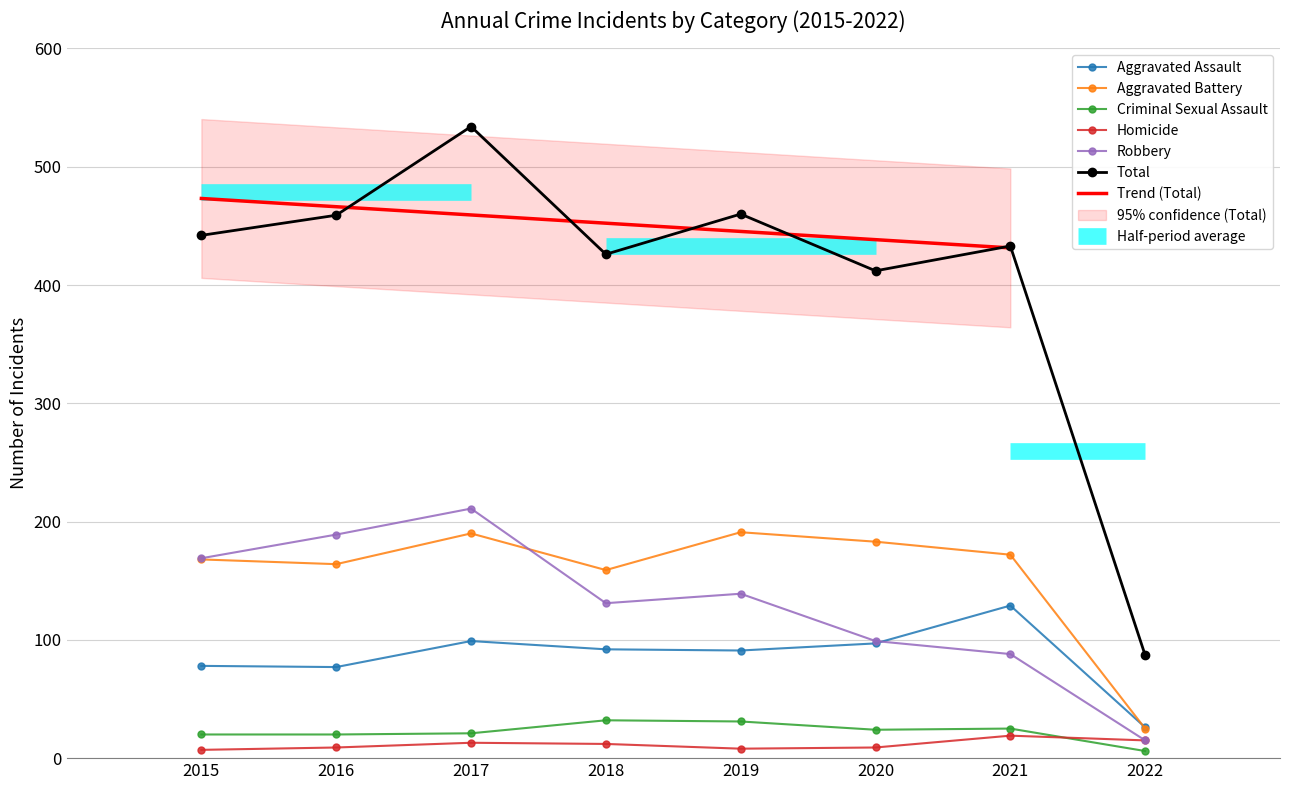

Which series changed the most between 2019 and 2021?

Robbery